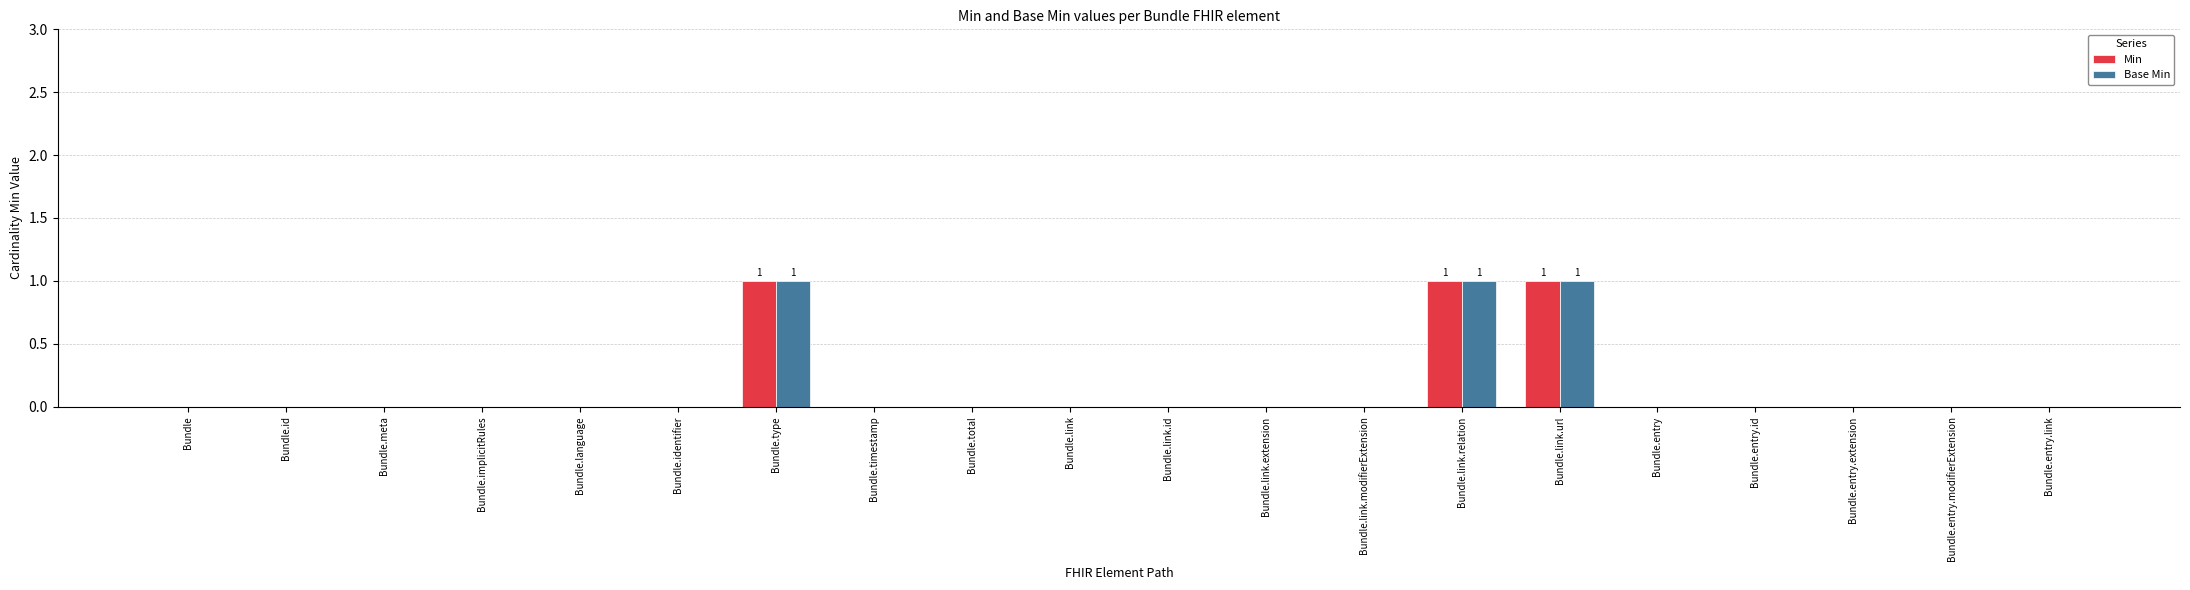

How many data points does each series have?

20